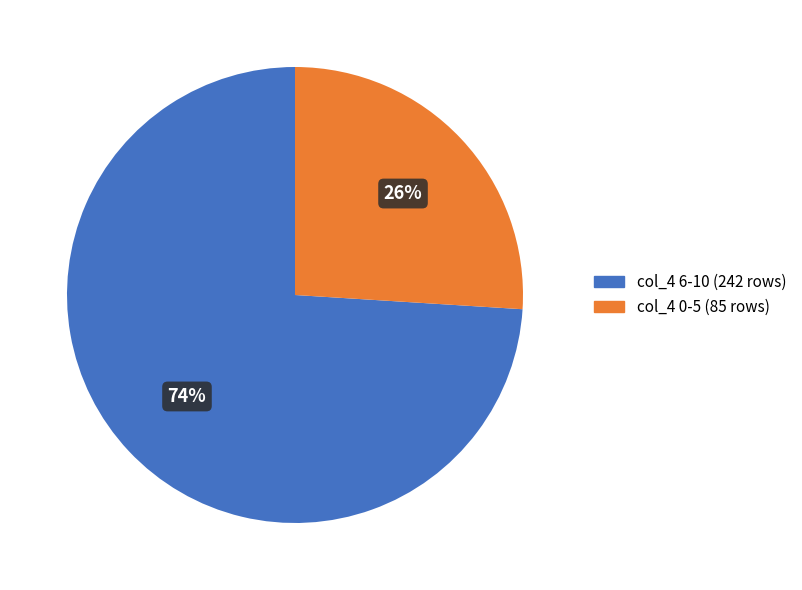

Approximately how many times larger is the value at col_4 0-5 (85 rows) compared to col_4 6-10 (242 rows)?

0.4